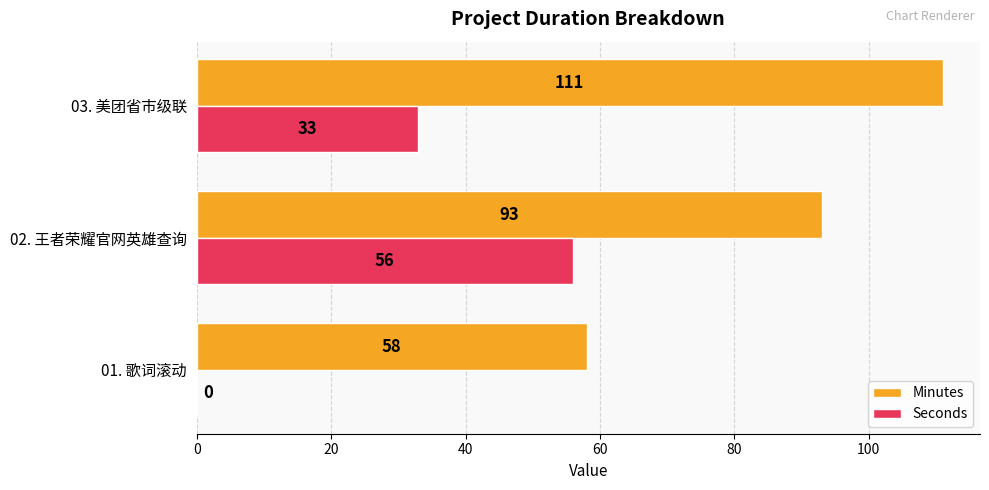

What is the approximate value of Minutes at 02. 王者荣耀官网英雄查询?

93